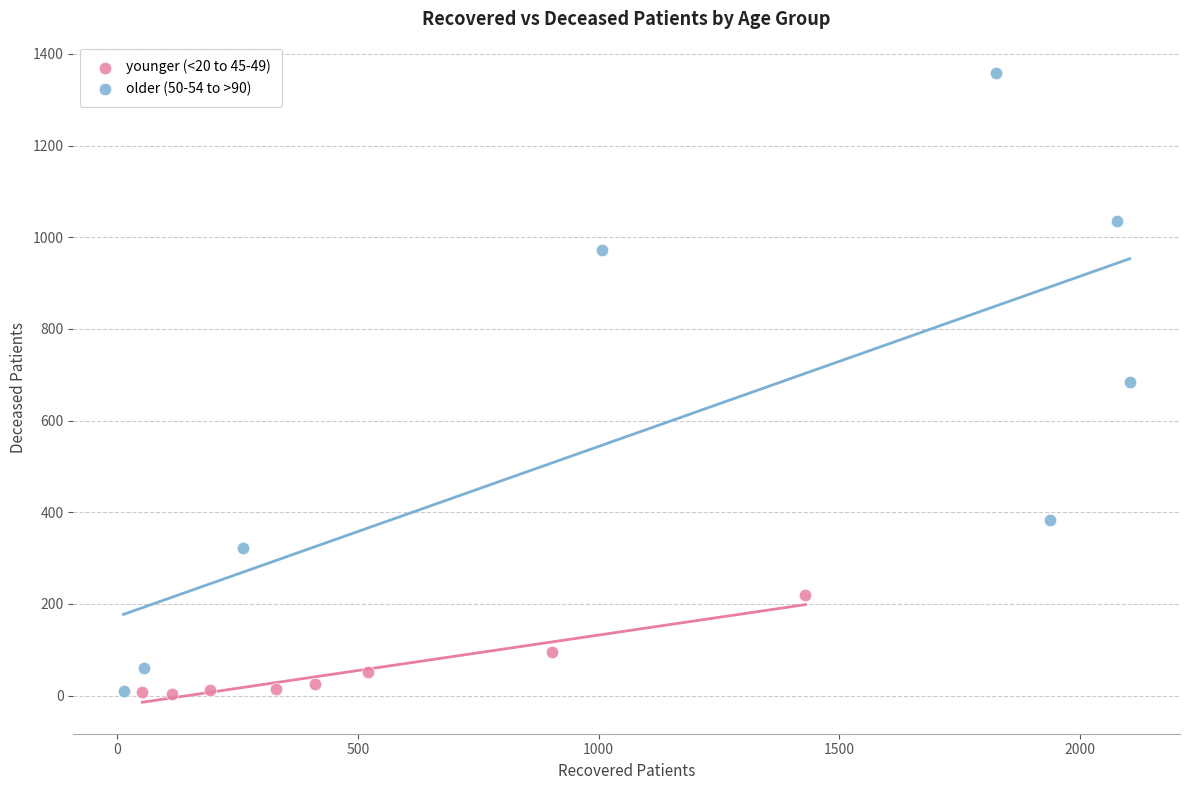

Which series reaches the maximum Y coordinate?

older (50-54 to >90)